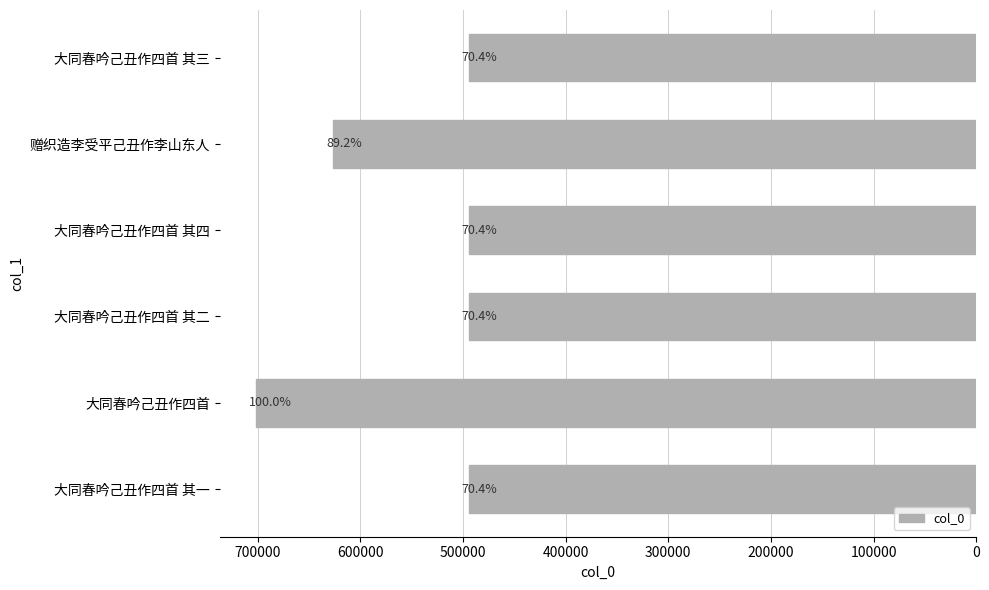

How many bars are there in total?

6